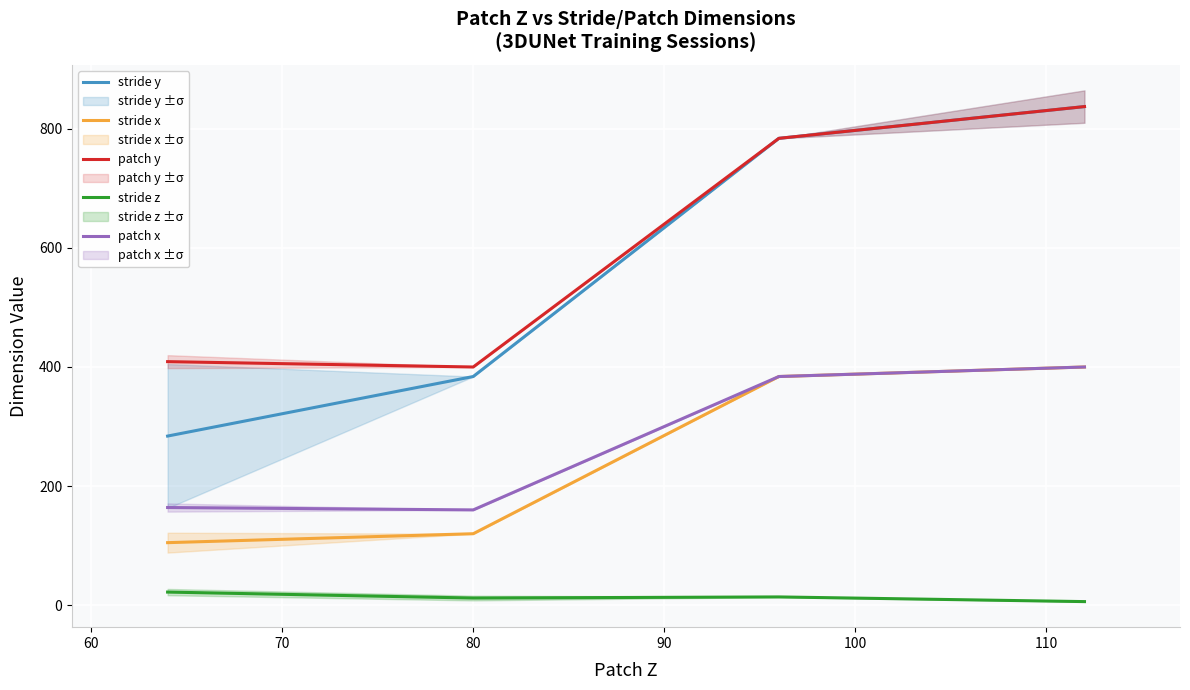

True or false: stride x and stride y cross at least once.

False